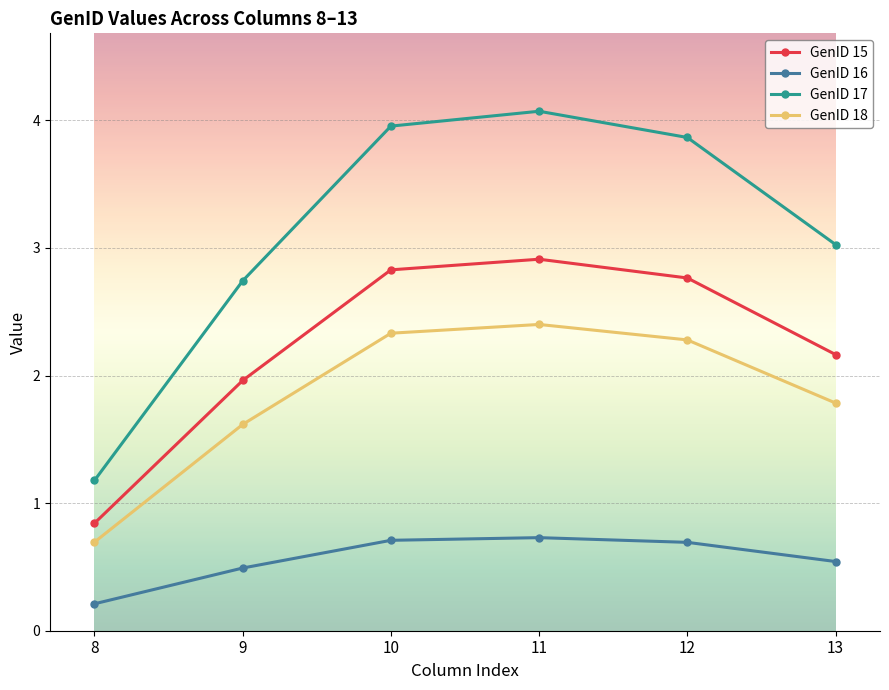

What is the difference between the maximum and second lowest values in the GenID 17 series?

1.3